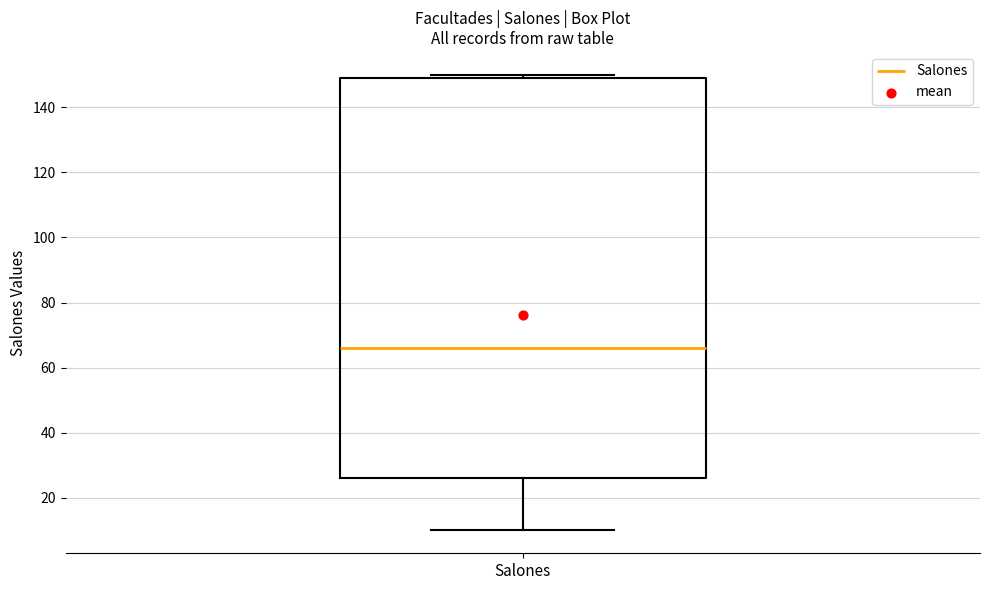

Read this box plot against the y-axis: the position of the median line, the range covered by the box, and the ends of both whiskers. The values are not printed on the chart, so give them approximately, as read against the axis.

median 66, box 26 to 150, whiskers 10 to 150 (just above the box's upper edge)